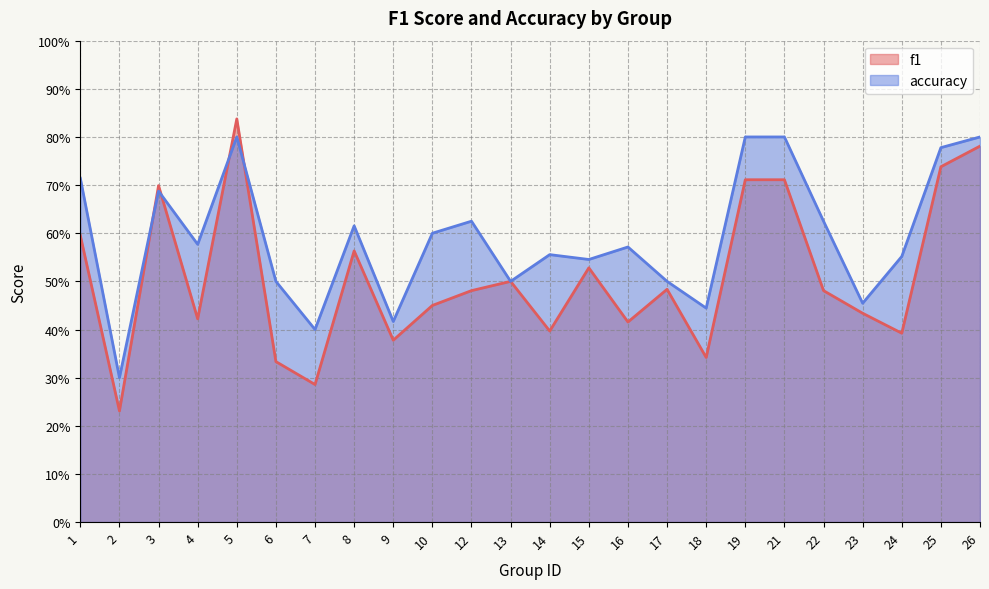

What is the difference between the maximum and second lowest values in the accuracy series?

0.4